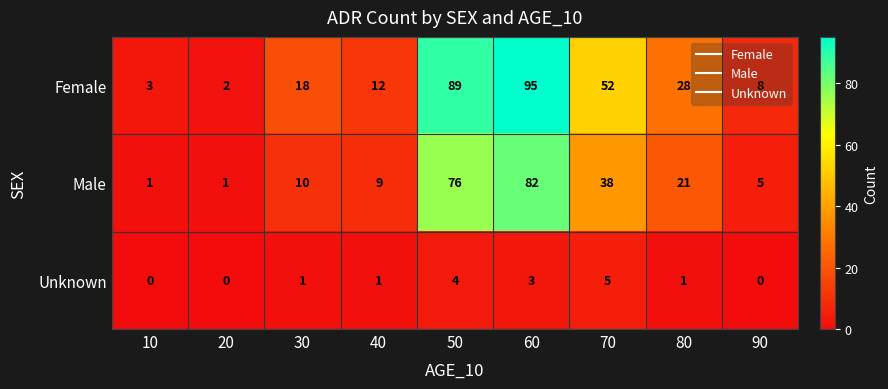

True or false: Unknown has a value of 4 at 50.

True